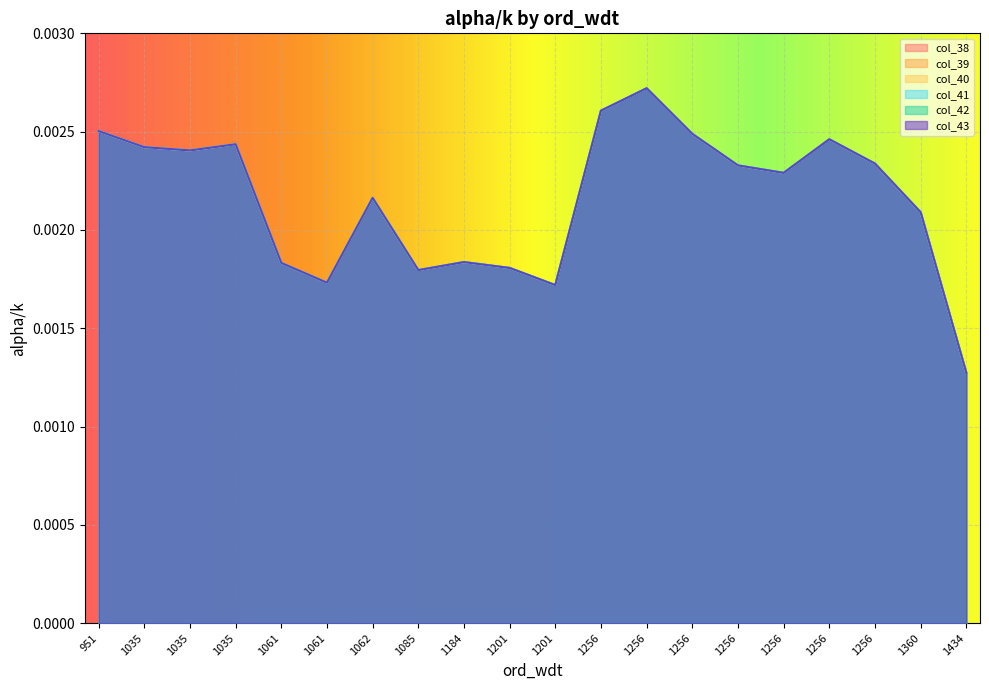

Which series has the widest spread of values?

col_38